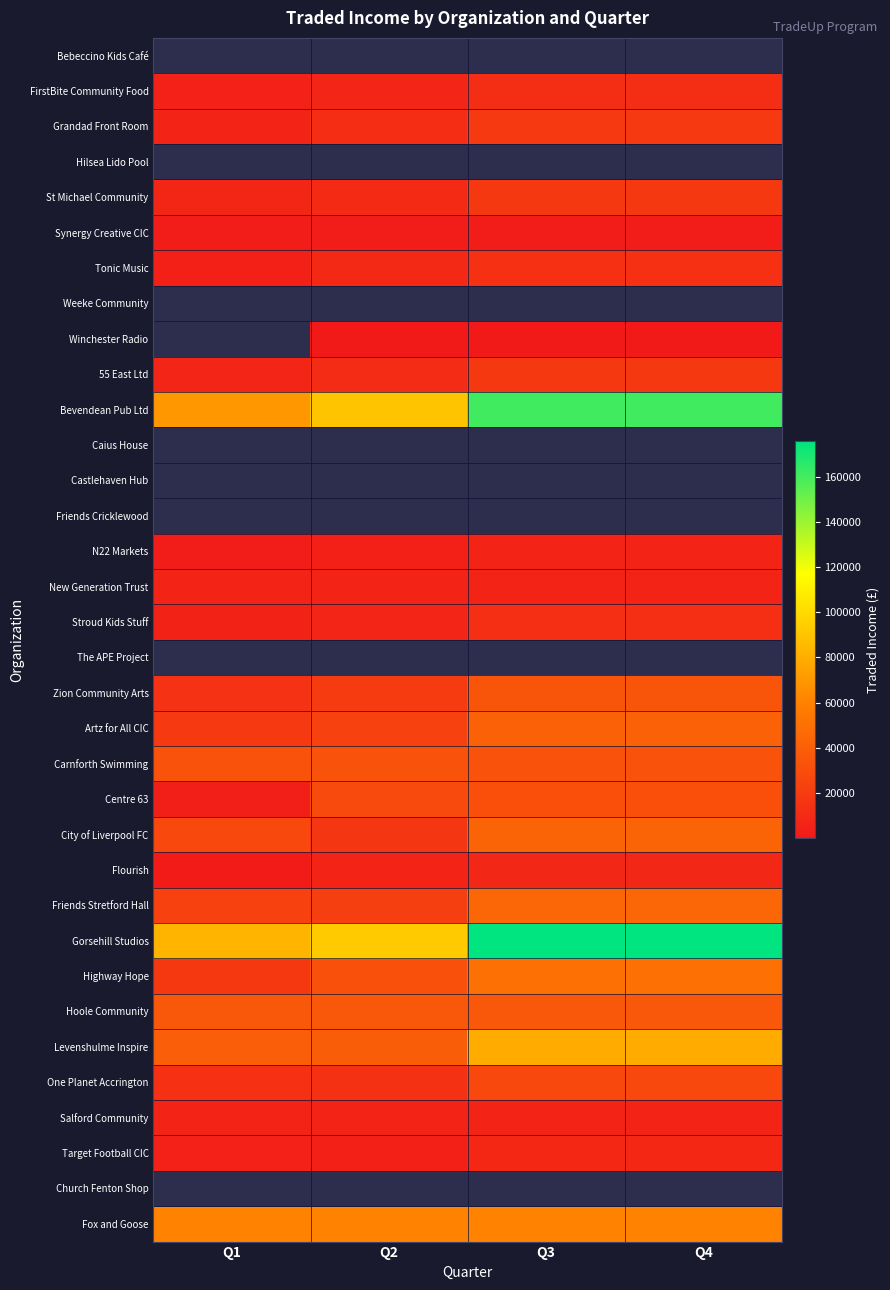

True or false: Centre 63 has a value of 47731.4 at Q3.

False